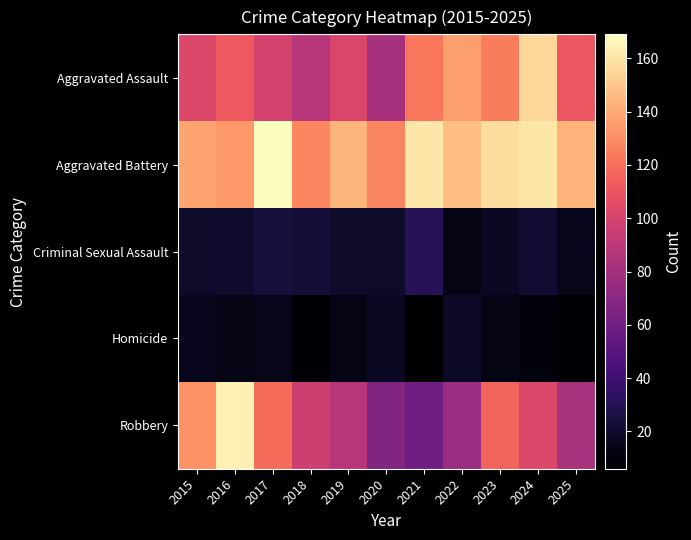

Which series changed the most between 2018 and 2023?

Aggravated Assault